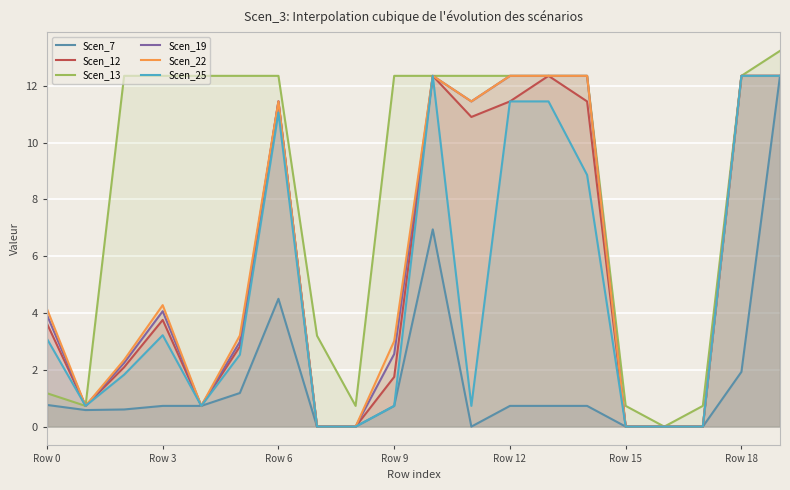

True or false: Scen_7 and Scen_19 intersect in this chart.

False